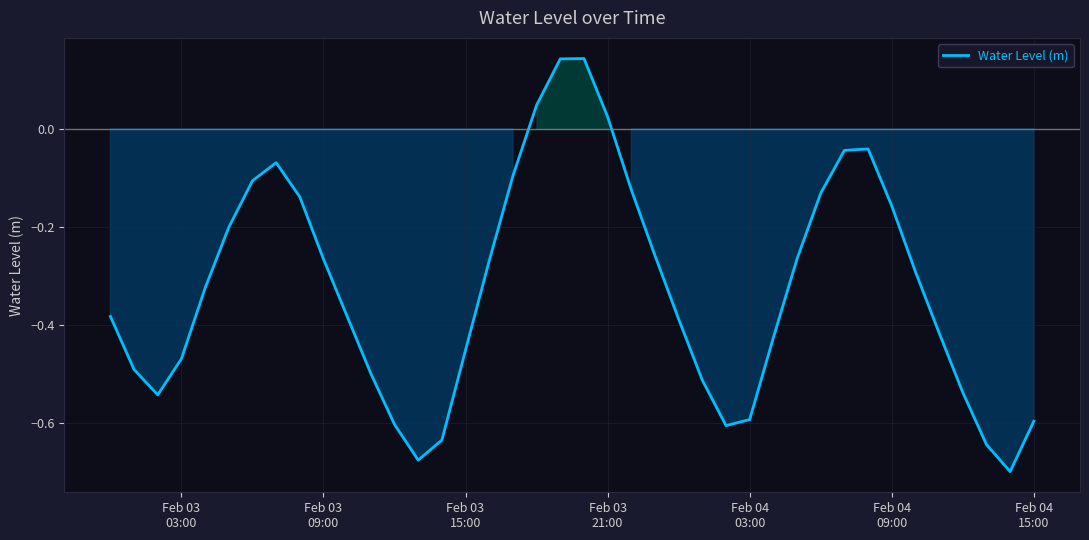

Reading left to right, list all the values displayed in this chart.

-0.4	-0.5	-0.5	-0.5	-0.3	-0.2	-0.1	-0.1	-0.1	-0.3	-0.4	-0.5	-0.6	-0.7	-0.6	-0.5	-0.3	-0.1	0.0	0.1	0.1	0.0	-0.1	-0.3	-0.4	-0.5	-0.6	-0.6	-0.4	-0.3	-0.1	-0.0	-0.0	-0.2	-0.3	-0.4	-0.5	-0.6	-0.7	-0.6